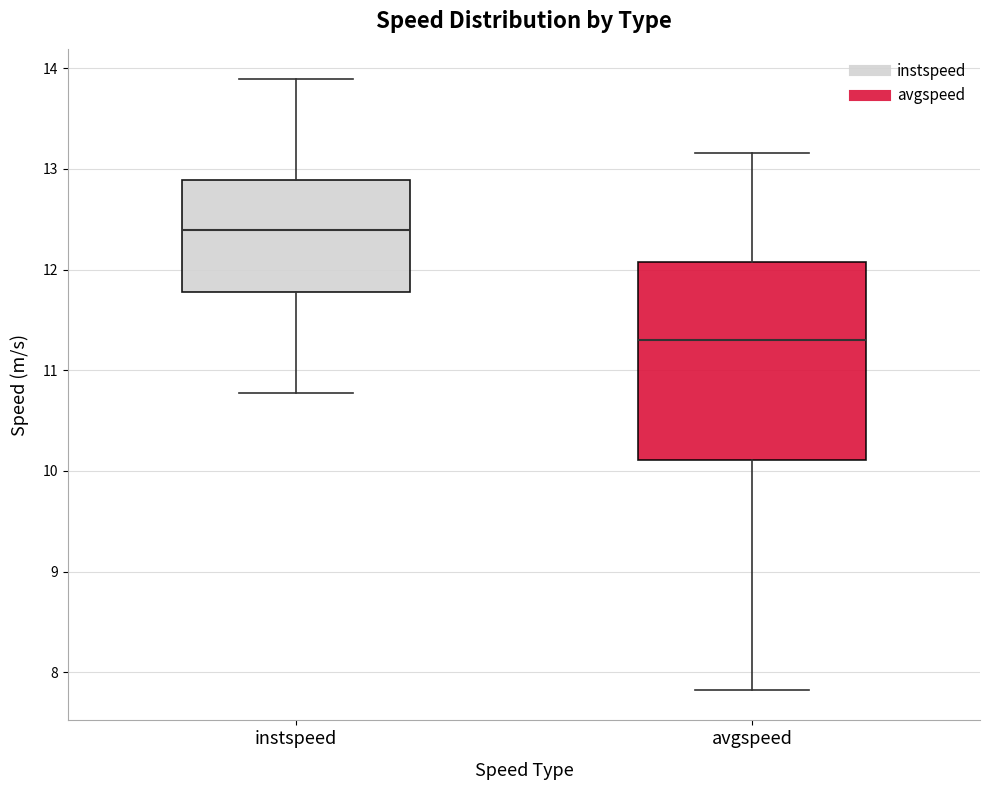

Reading left to right, transcribe this box plot: for each box, give where its median line is, the range the box spans, and where its two whiskers end, as read against the y-axis. The values are not printed on the chart, so give them approximately, as read against the axis.

instspeed: median 12.4, box 11.8 to 12.9, whiskers 10.8 to 13.9
avgspeed: median 11.3, box 10.1 to 12.1, whiskers 7.8 to 13.2